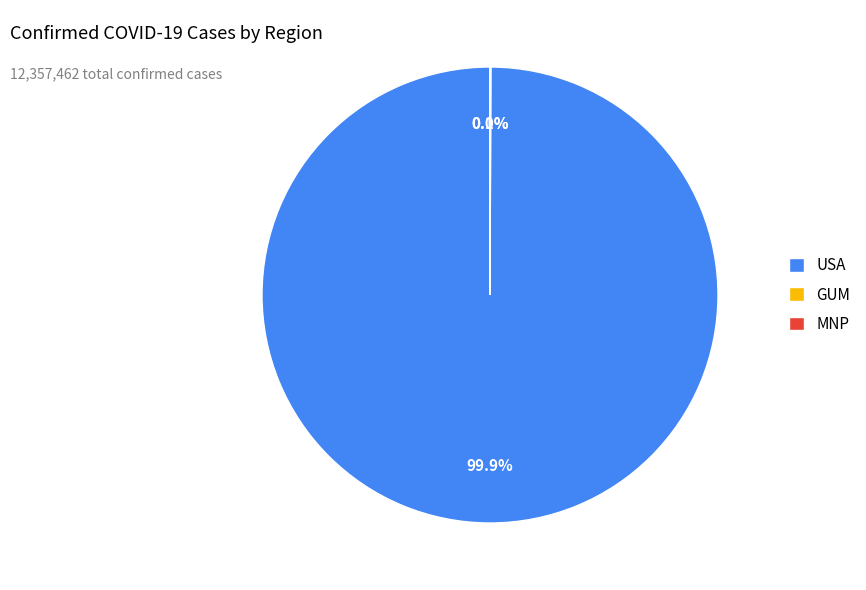

What is the largest slice in the pie chart?

USA